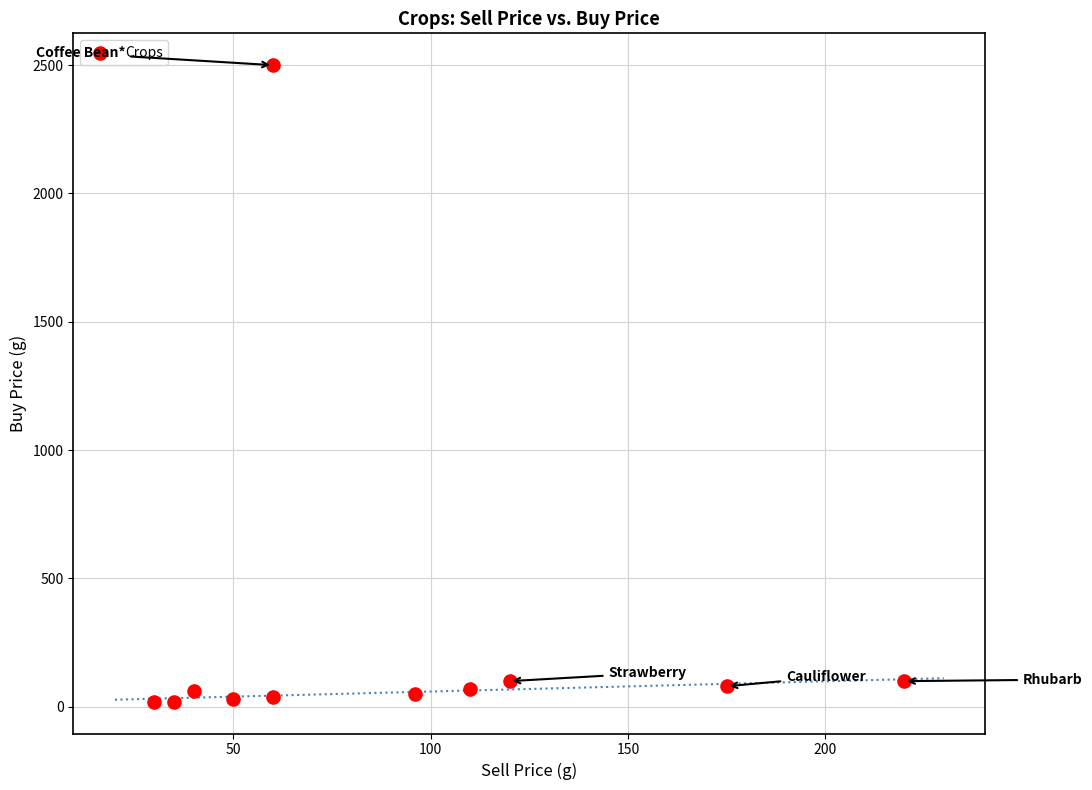

What is the average Y value?

279